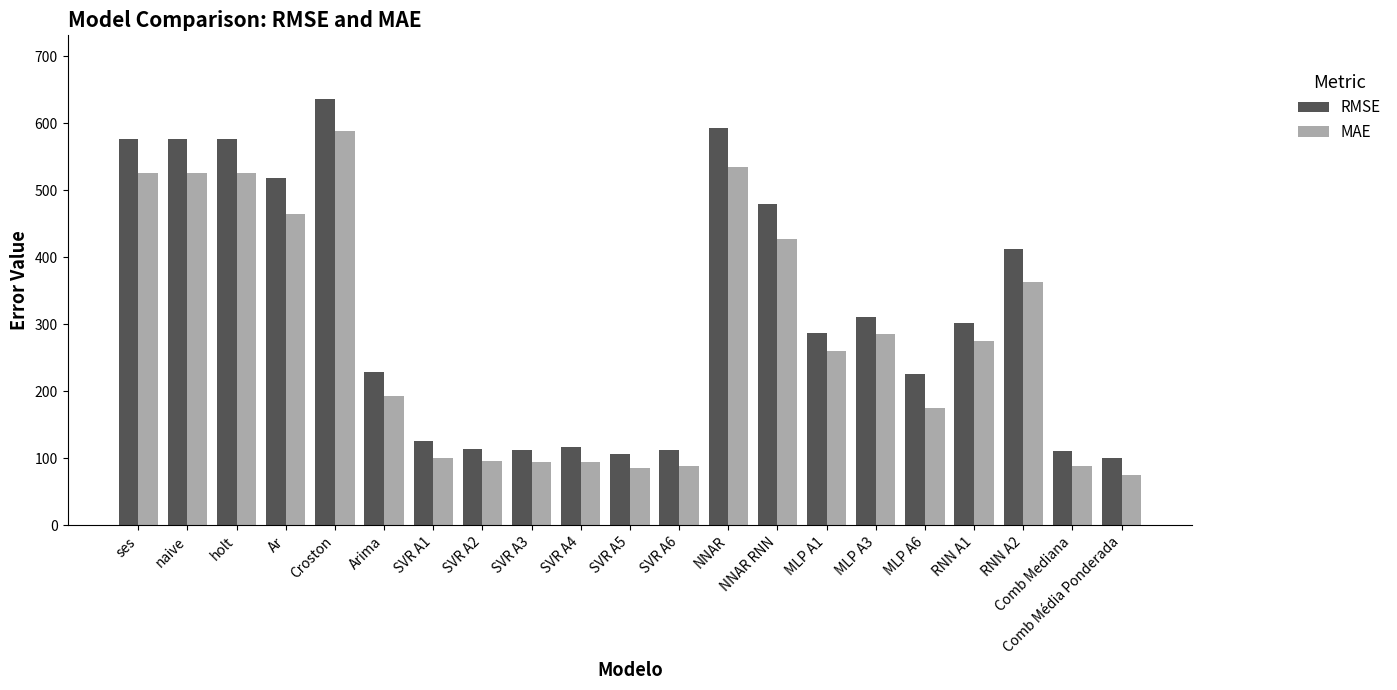

How many bars are there in total?

42